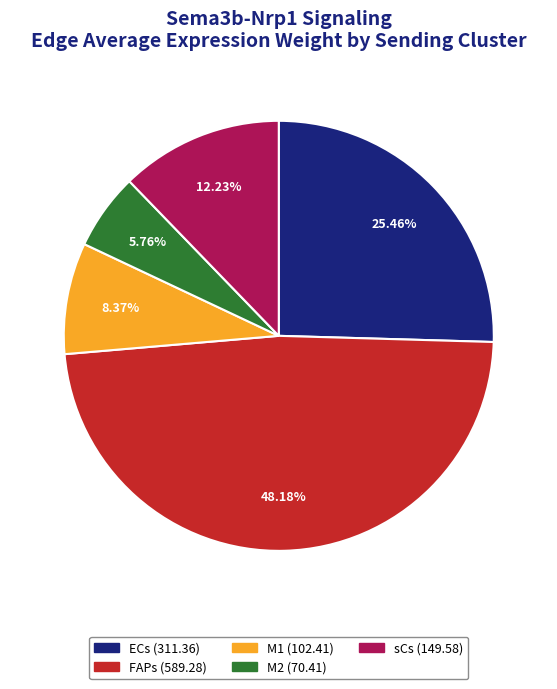

True or false: M1 accounts for 8% of the total.

True